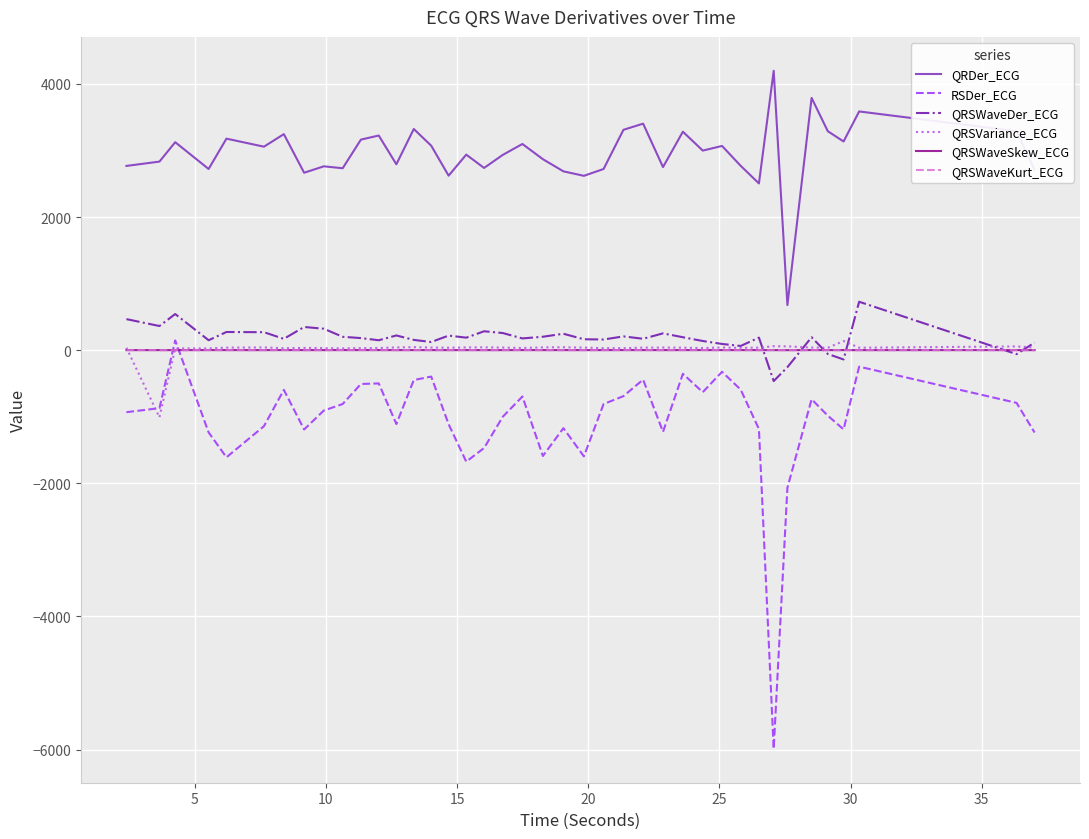

Which series has the widest spread of values?

RSDer_ECG